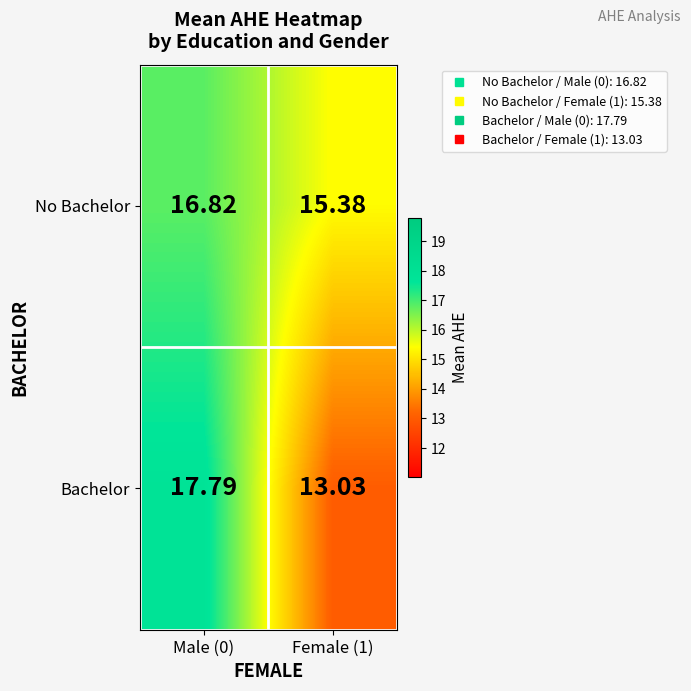

Which series has the largest total across all categories?

No Bachelor